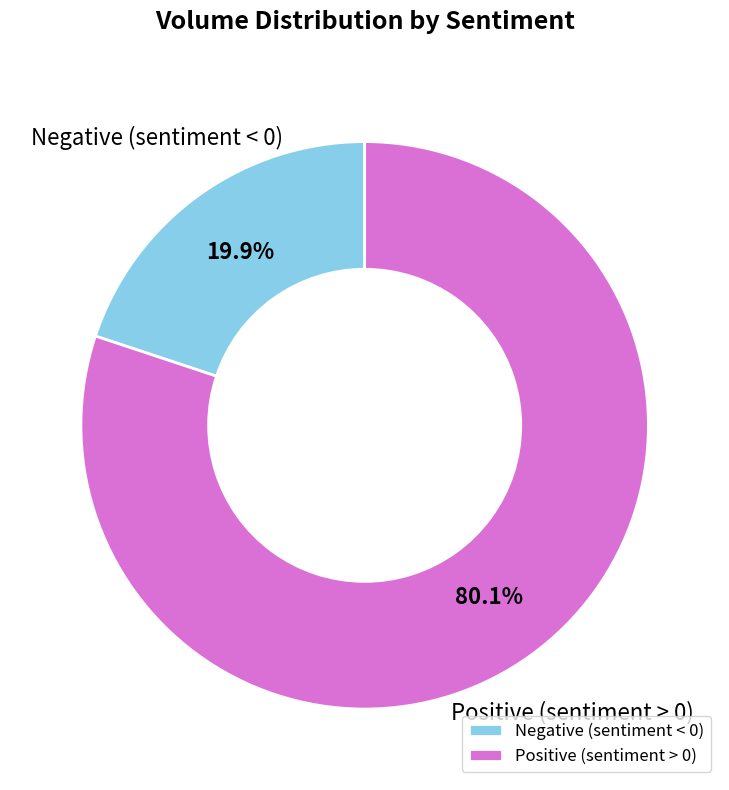

Rank the categories by value from lowest to highest.

Negative (sentiment < 0), Positive (sentiment > 0)